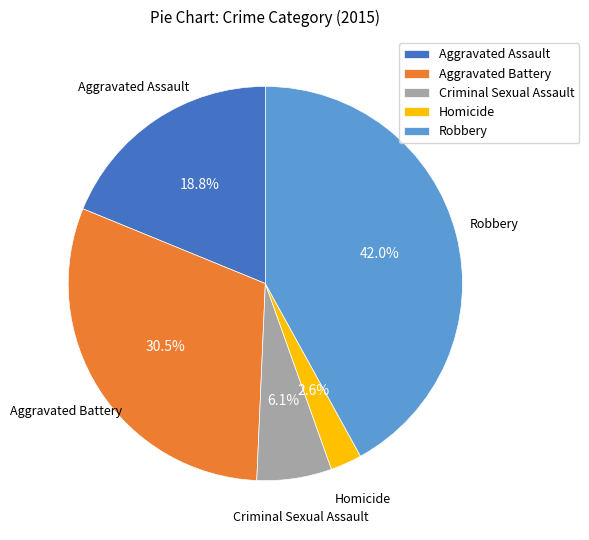

How many slices are in this pie chart?

5